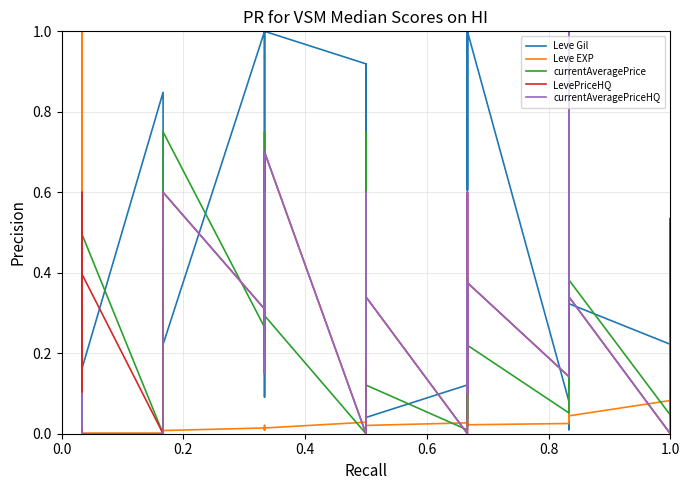

How many interior local valleys does the Leve Gil series have?

10